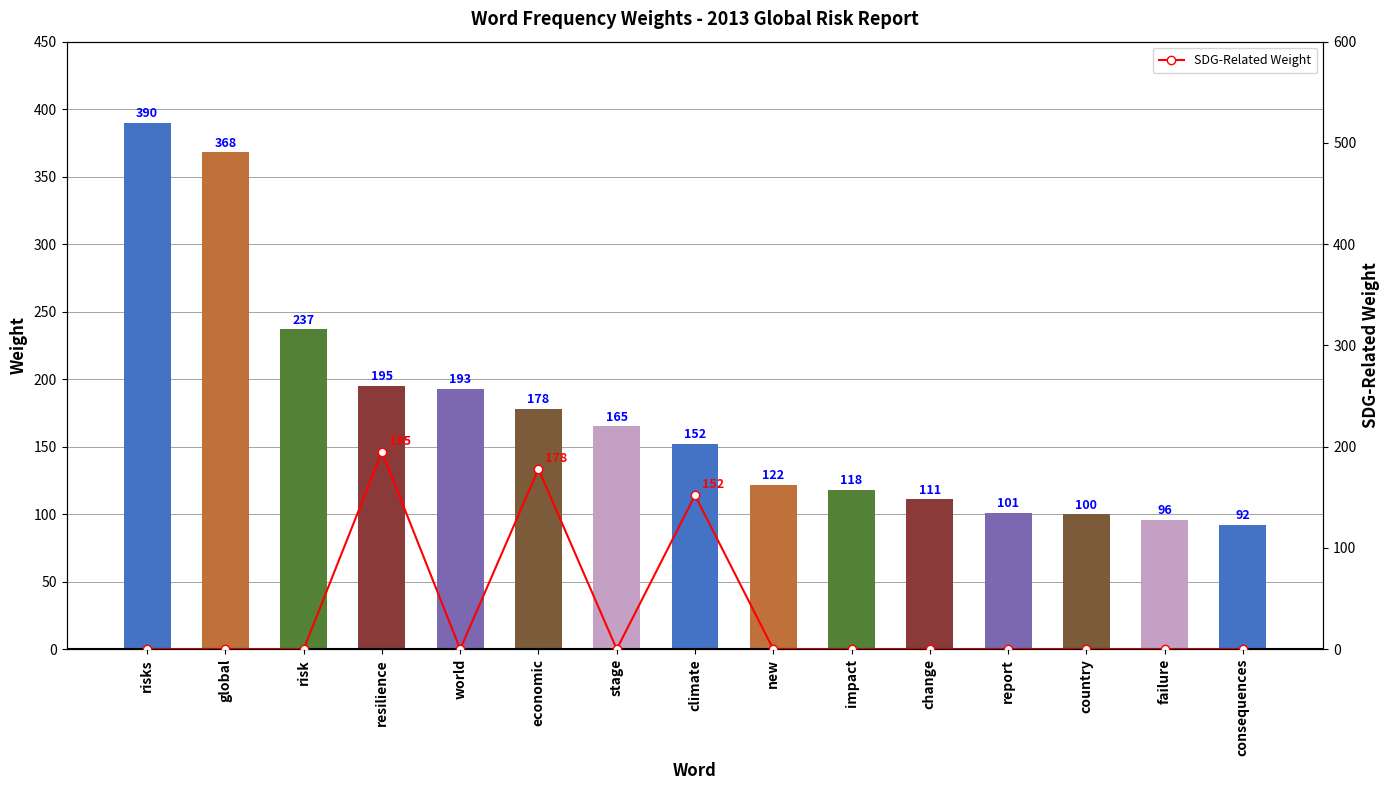

Reading left to right, extract all data points from this chart.

Weight: 390	368	237	195	193	178	165	152	122	118	111	101	100	96	92
SDG-Related Weight: 0	0	0	195	0	178	0	152	0	0	0	0	0	0	0